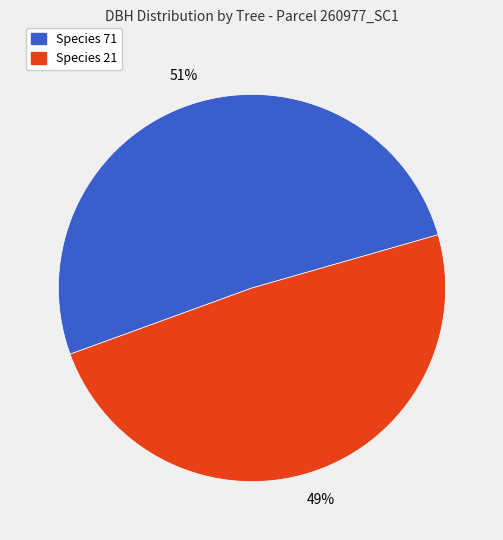

To the nearest percent, what is the average slice percentage?

50%